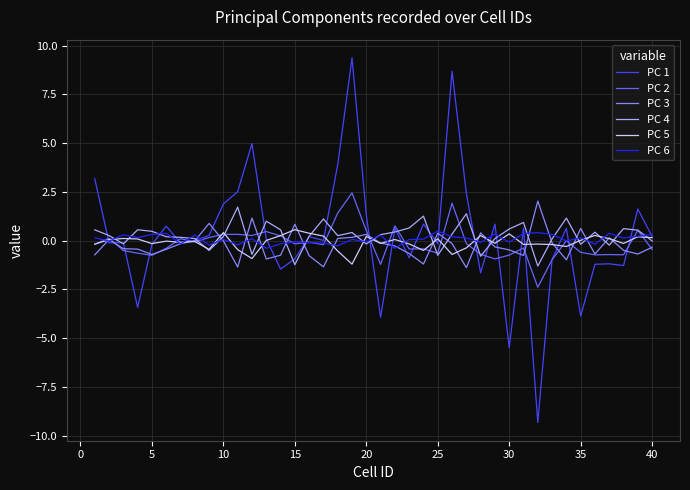

True or false: PC 6 and PC 3 intersect in this chart.

True